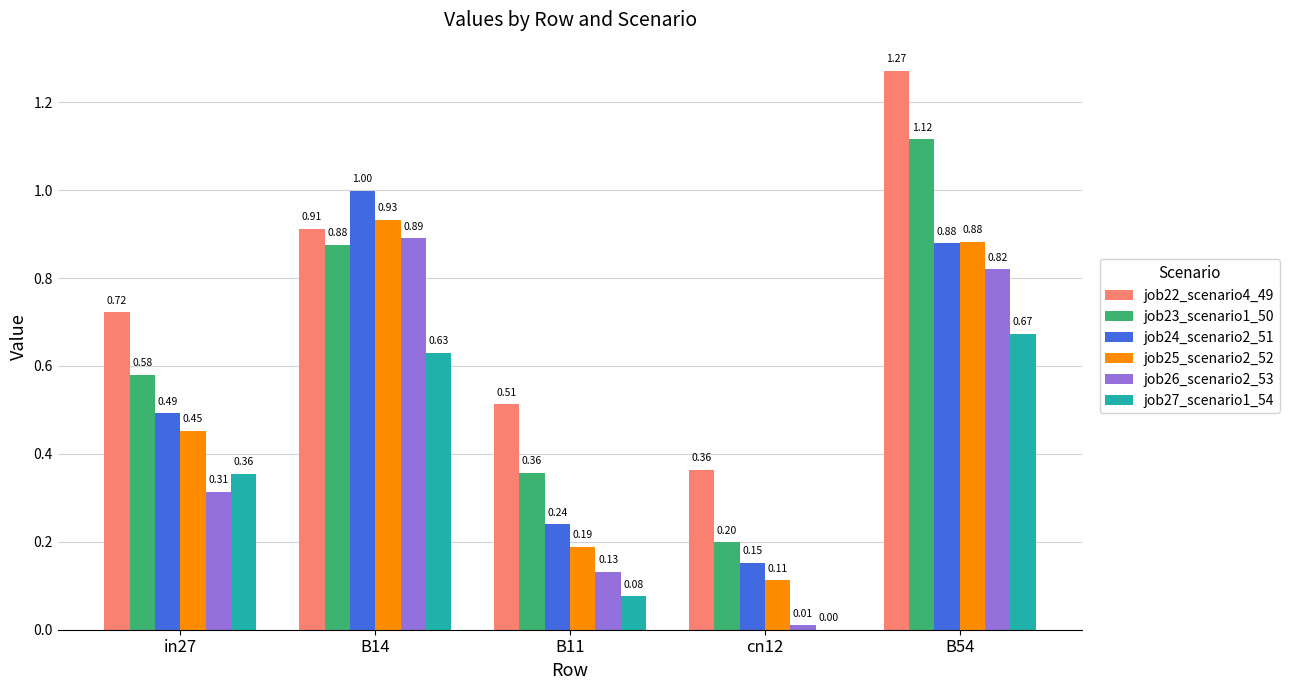

Which series has the largest total across all categories?

job22_scenario4_49